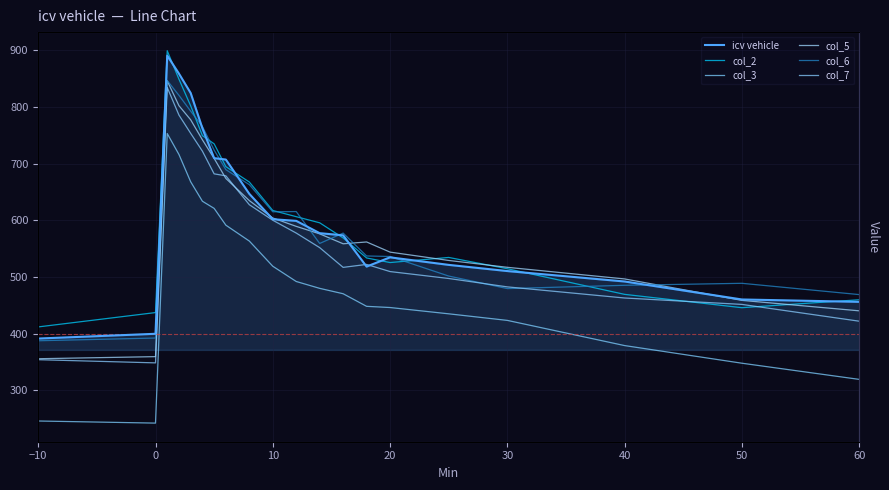

The icv vehicle series shows 519.9 at 30. True or false?

False